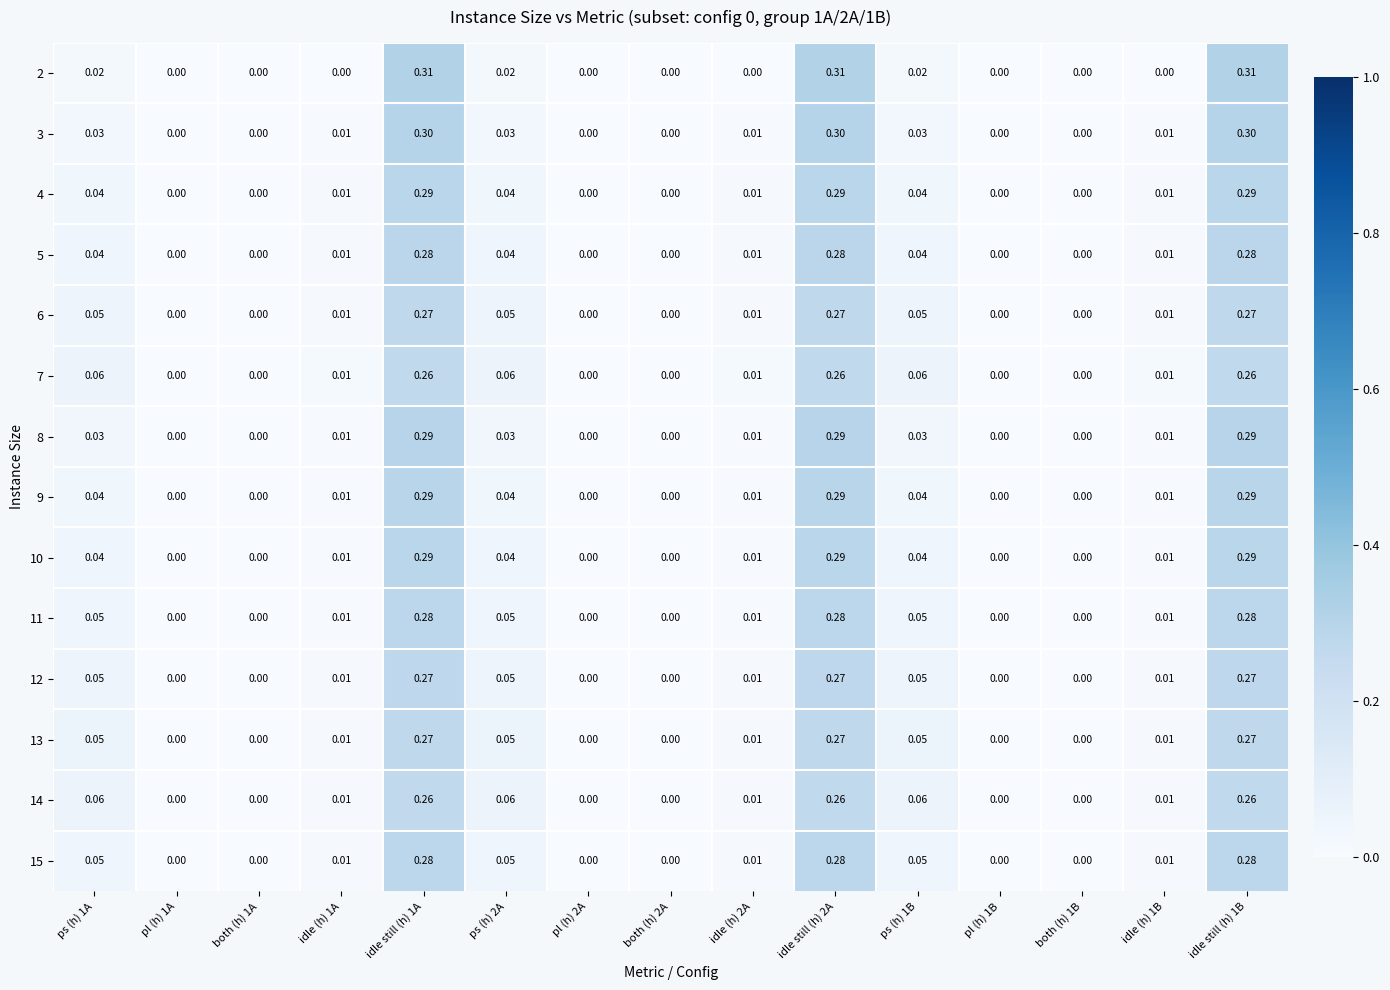

Is the value of 2 at idle (h) 2A greater than the value of 15 at ps (h) 1B?

No